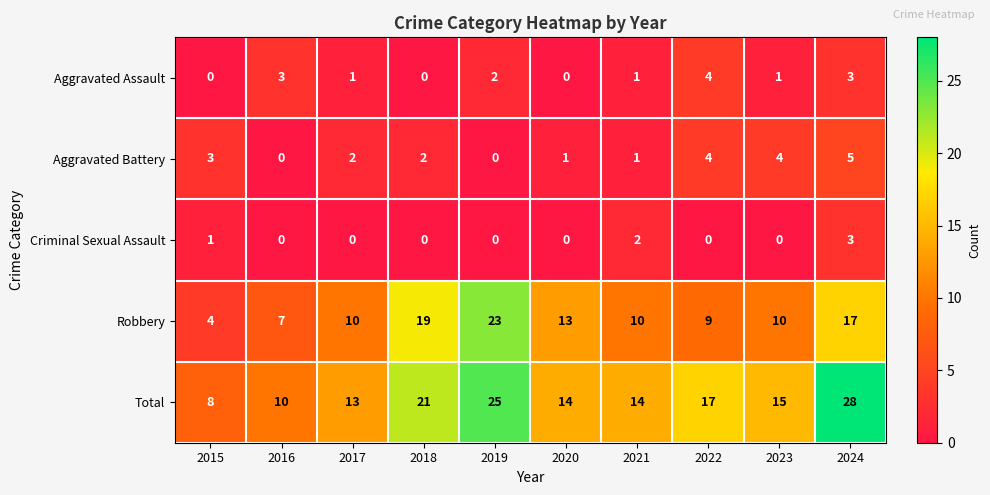

Which series has the largest total across all categories?

Total